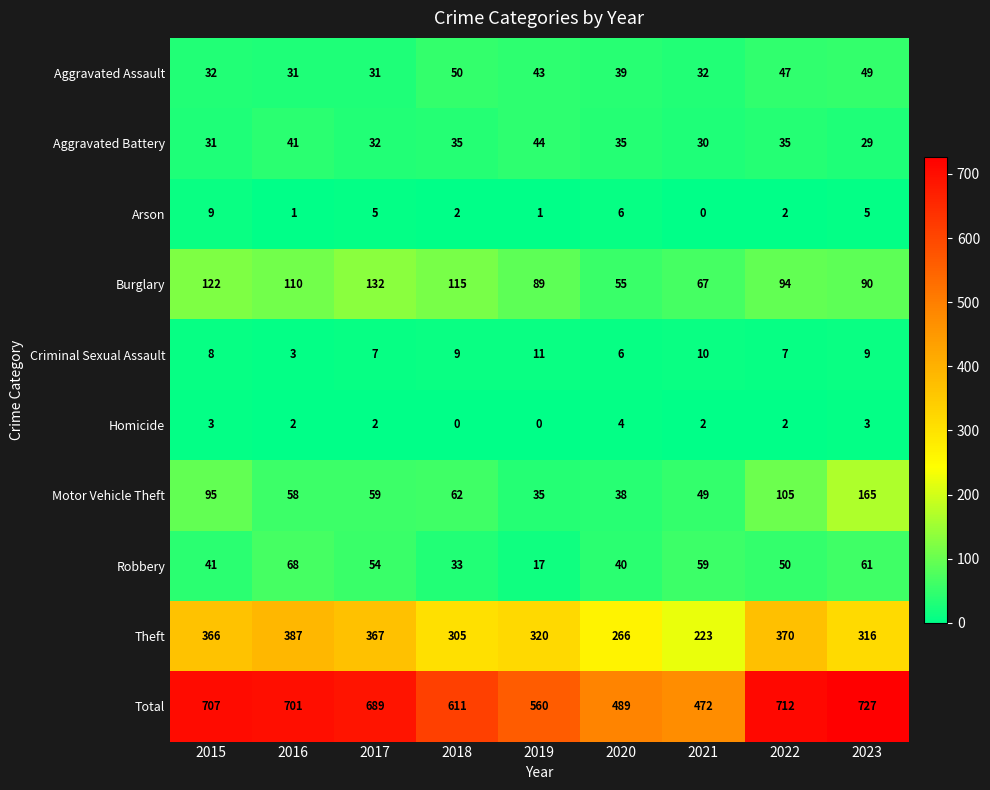

What is the maximum value shown in the chart?

727